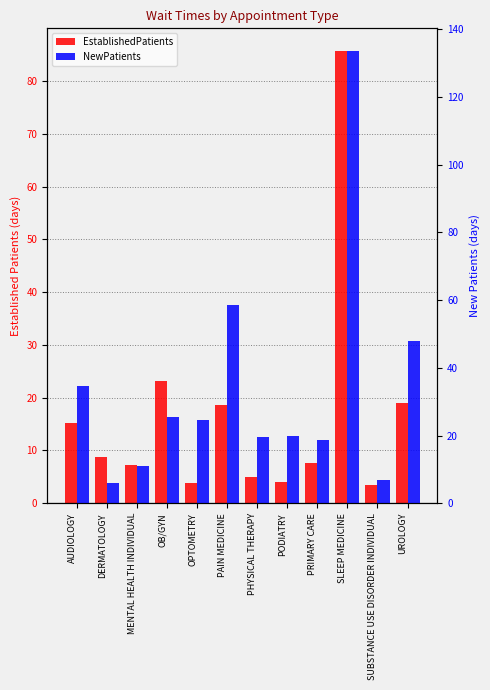

At MENTAL HEALTH INDIVIDUAL, list the series in order from smallest to largest.

EstablishedPatients, NewPatients